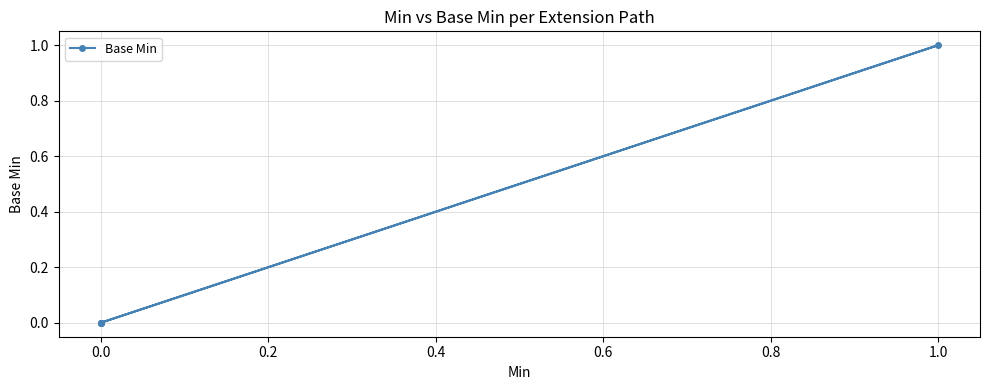

The value at 0.0 is 0. True or false?

False